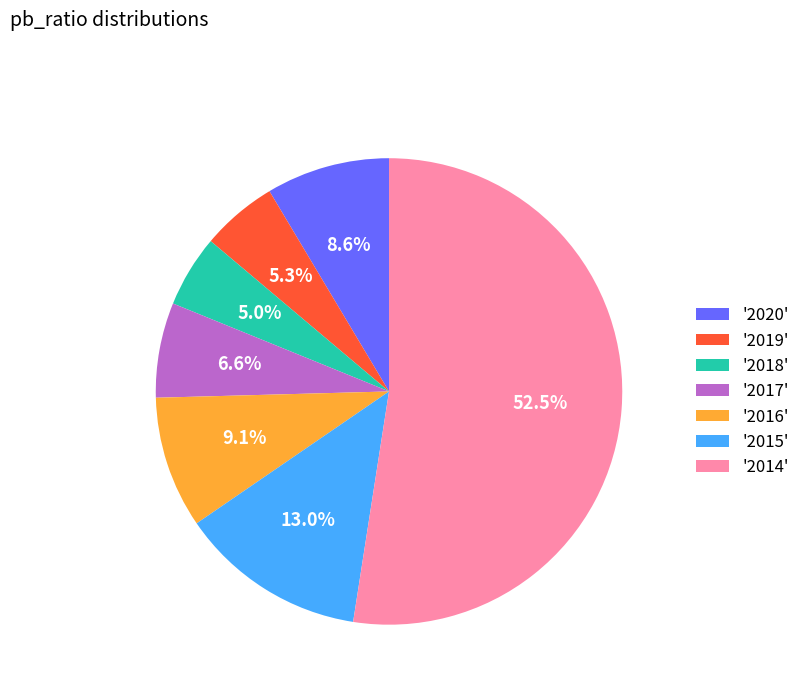

How much of the chart is everything except '2018'?

95.0%